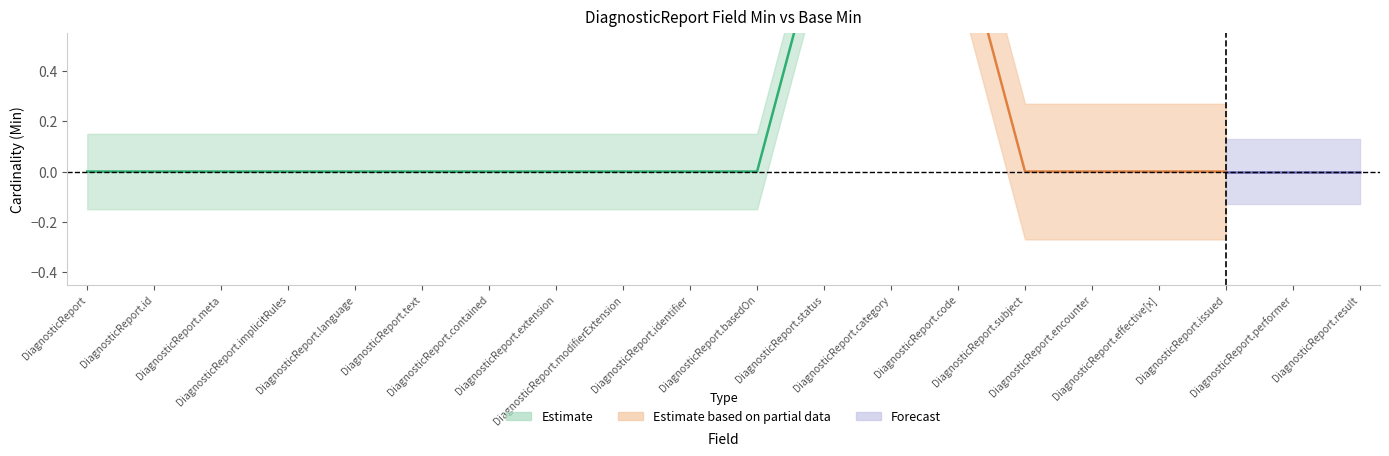

What is the label of the 20th point from the right?

DiagnosticReport